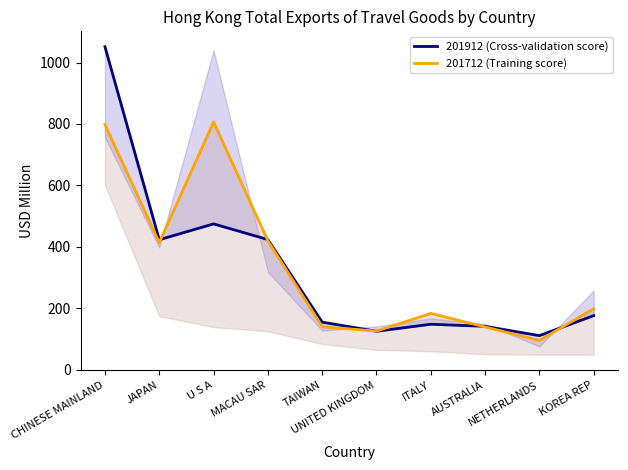

Rank the series by their maximum value, from lowest to highest.

201712 (Training score), 201912 (Cross-validation score)